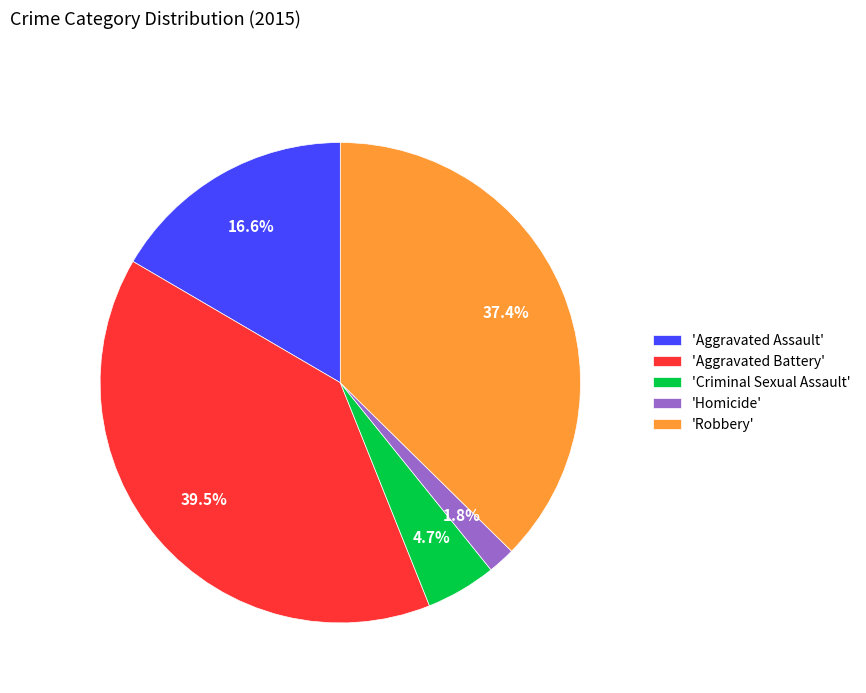

Which has a higher value, 'Aggravated Assault' or 'Aggravated Battery'?

'Aggravated Battery'